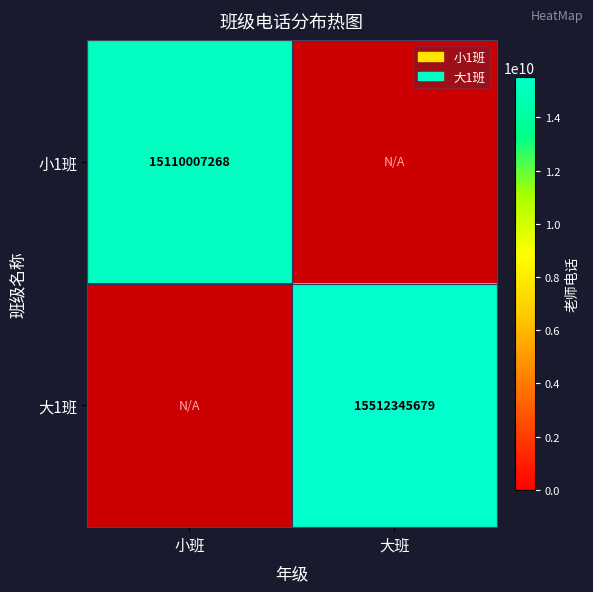

The 小1班 series shows 15110007268 at 小班. True or false?

True